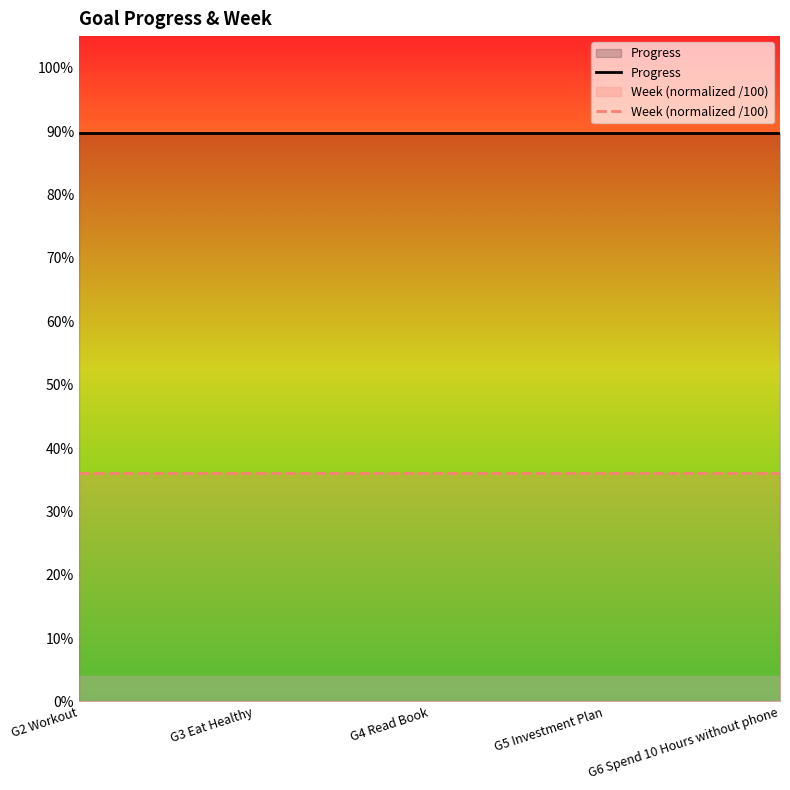

Does the chart have visible grid lines?

No